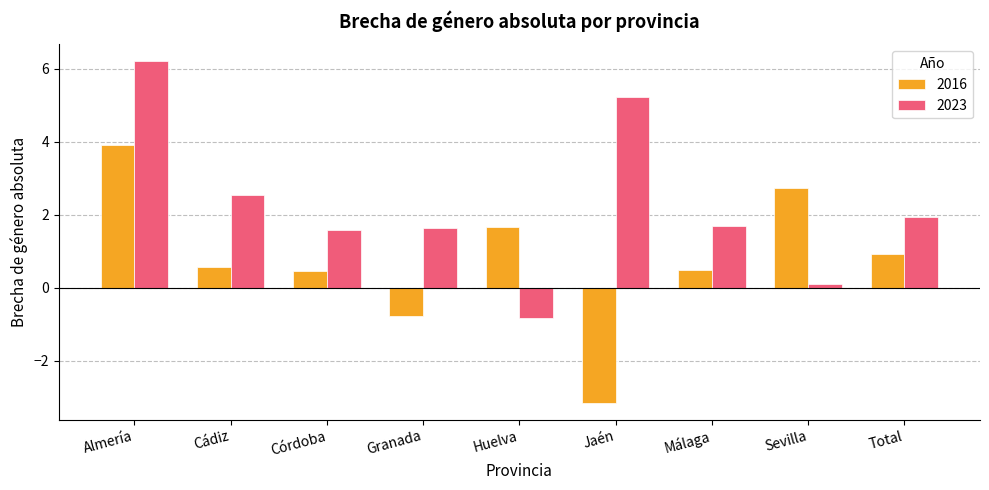

How many values in the 2023 series exceed 1?

7